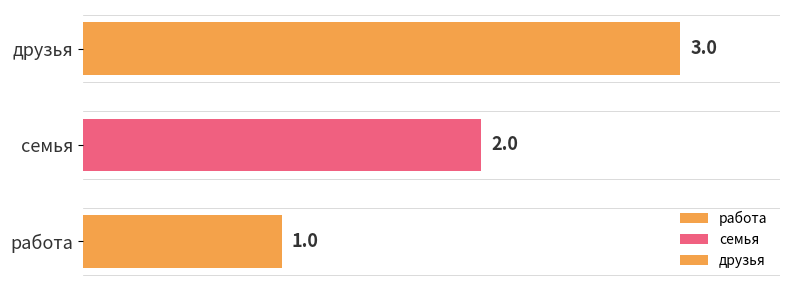

Are the bars horizontal?

Yes